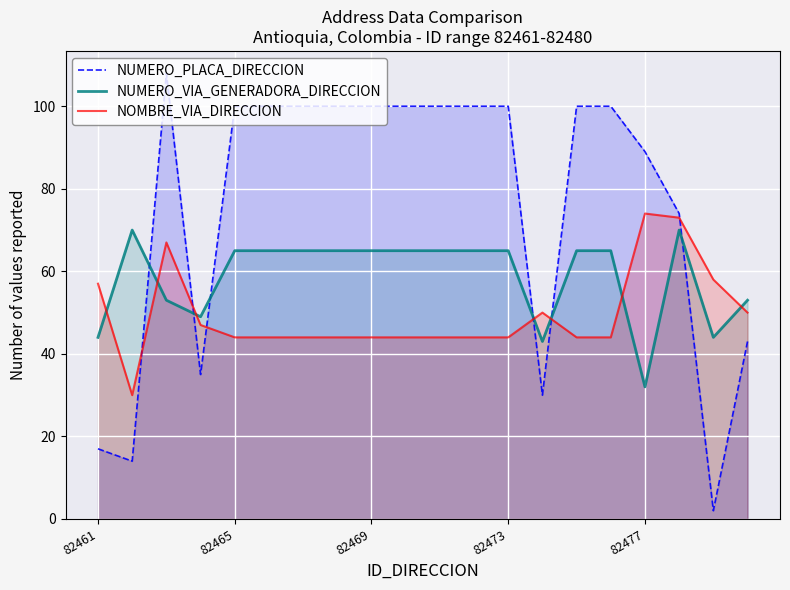

What is the minimum value shown in the chart?

2